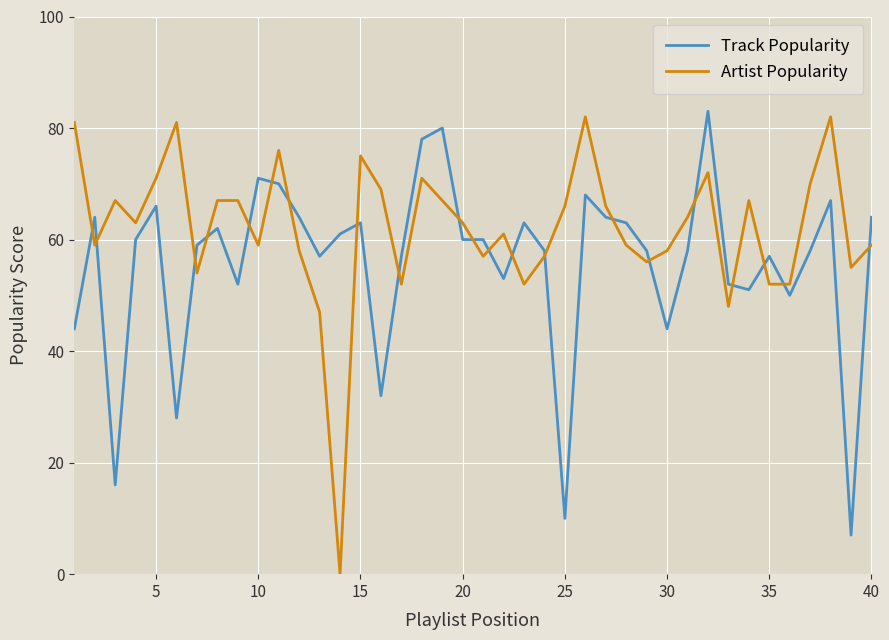

Which series has the widest spread of values?

Artist Popularity